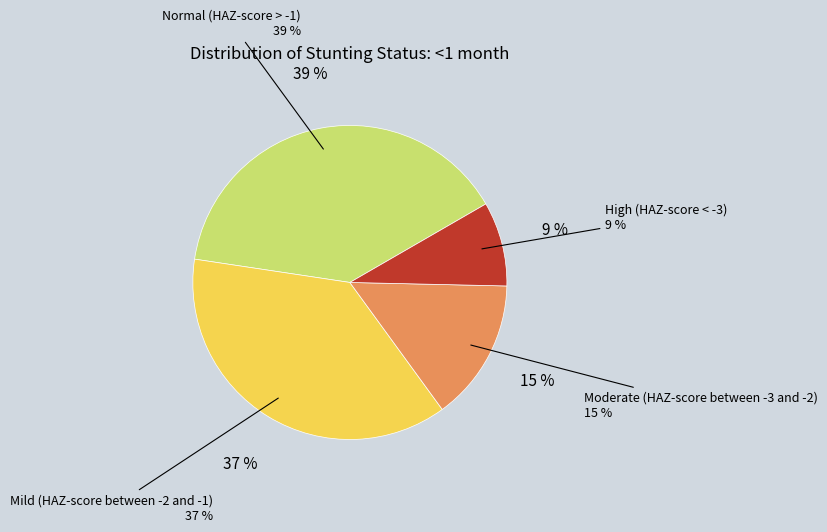

To the nearest percent, what portion does Mild (HAZ-score between -2 and -1) represent?

37%